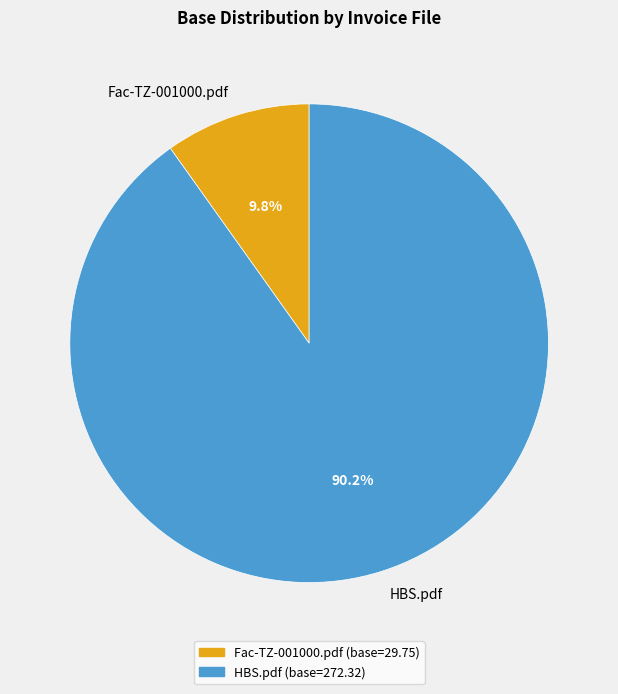

How many slices are in this pie chart?

2